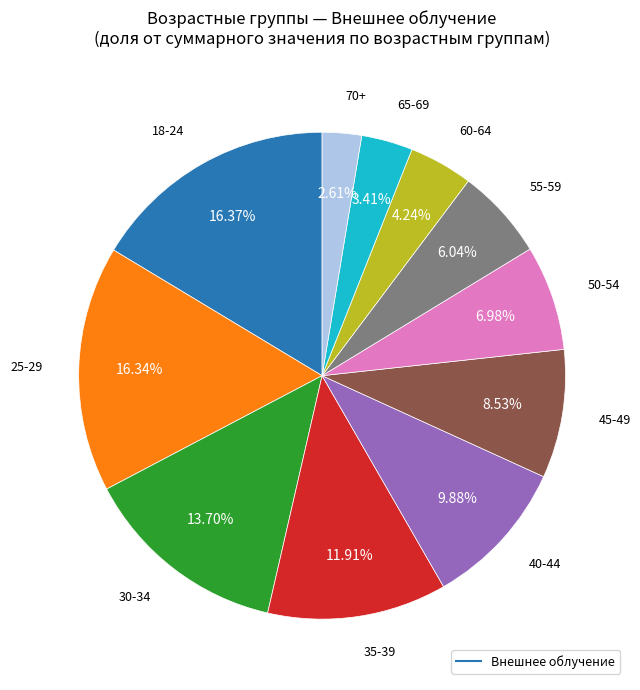

Is there any slice that represents more than half of the pie?

No